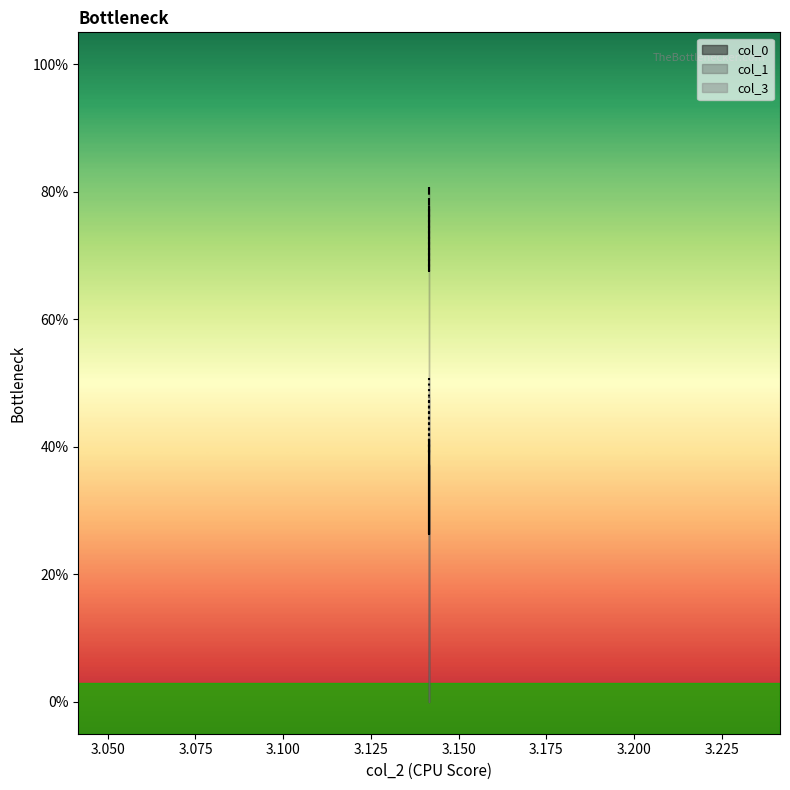

What is the greatest value displayed?

0.8